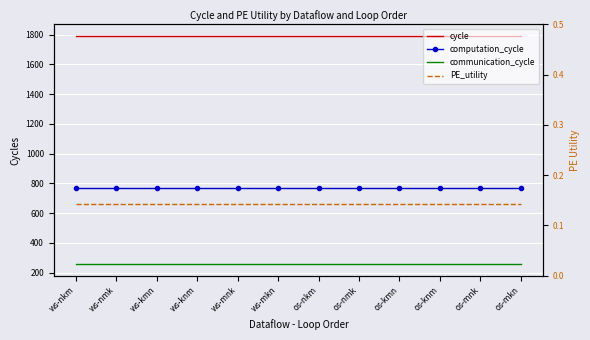

True or false: cycle and communication_cycle intersect in this chart.

False